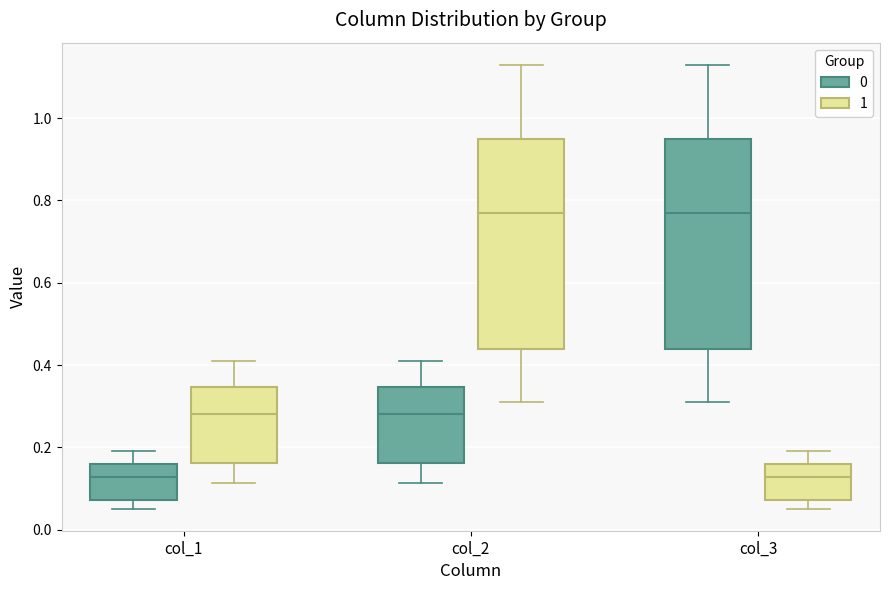

Reading left to right, transcribe this box plot: for each box, give where its median line is, the range the box spans, and where its two whiskers end, as read against the y-axis. The values are not printed on the chart, so give them approximately, as read against the axis.

col_1 (0): median 0.12, box 0.08 to 0.16, whiskers 0.06 to 0.20
col_1 (1): median 0.28, box 0.16 to 0.34, whiskers 0.12 to 0.40
col_2 (0): median 0.28, box 0.16 to 0.34, whiskers 0.12 to 0.40
col_2 (1): median 0.76, box 0.44 to 0.94, whiskers 0.32 to 1.12
col_3 (0): median 0.76, box 0.44 to 0.94, whiskers 0.32 to 1.12
col_3 (1): median 0.12, box 0.08 to 0.16, whiskers 0.06 to 0.20